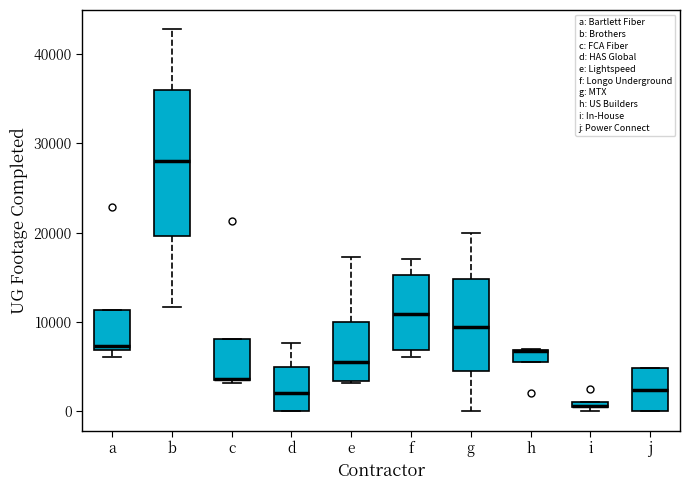

Where does the upper whisker of the box for d end on the y-axis? The values are not printed on the chart, so give them approximately, as read against the axis.

8000